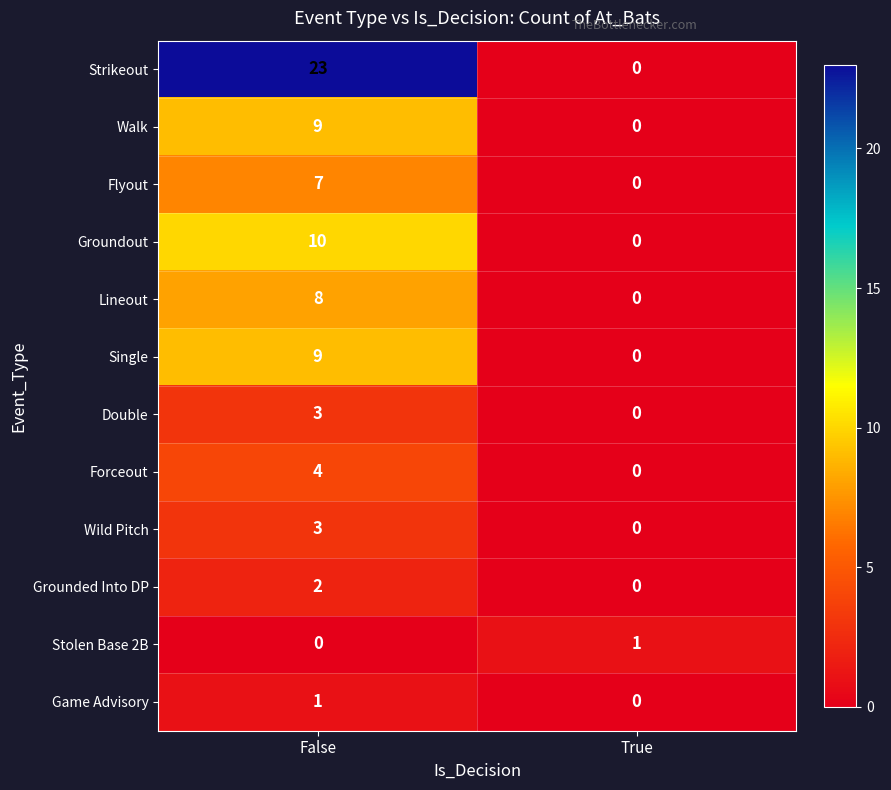

Between False and True, which series saw the biggest shift?

Strikeout